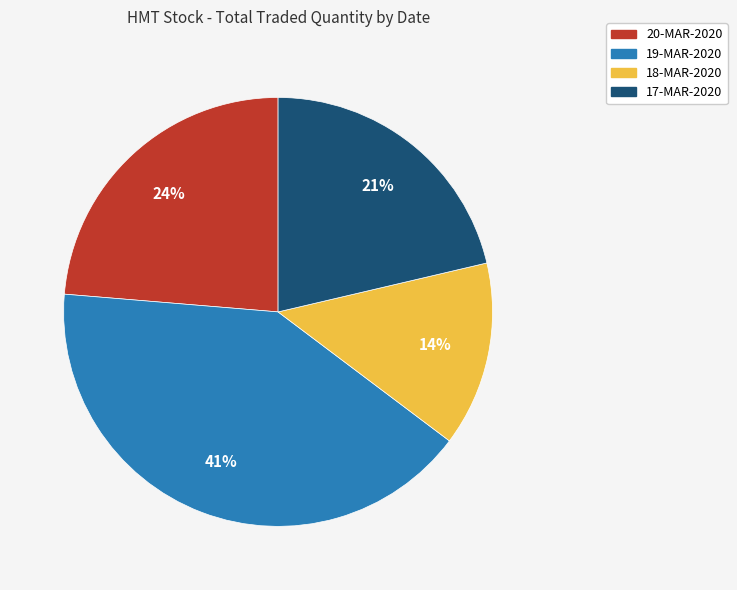

To the nearest percent, what portion does 20-MAR-2020 represent?

24%